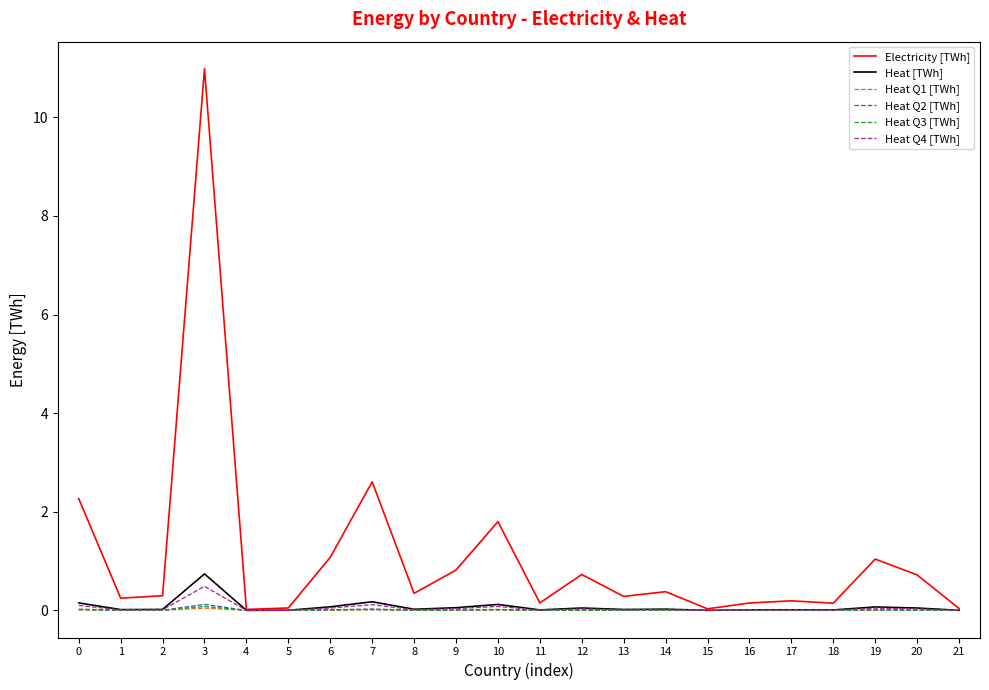

What is the total value across all series at 9?

0.9